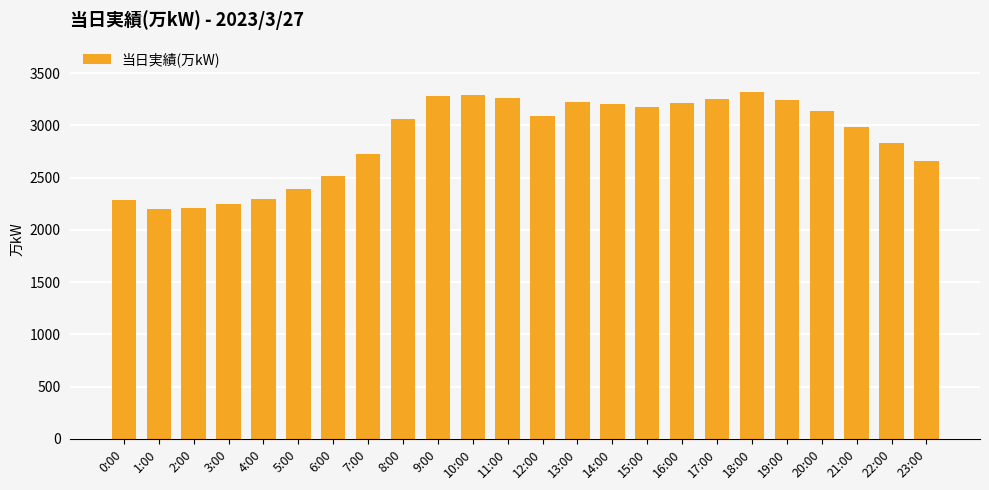

Are the bars horizontal?

No